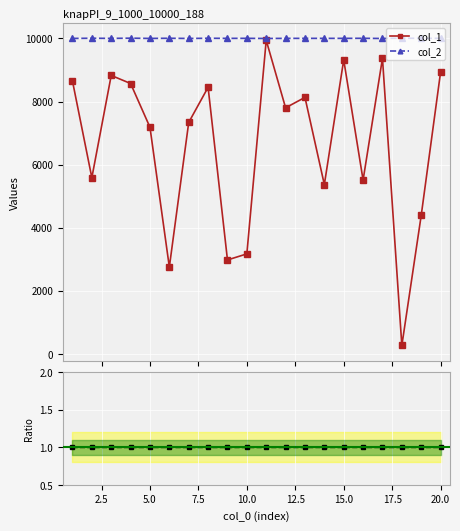

What is the value of the col_2 point at the 2nd from the left?

10008